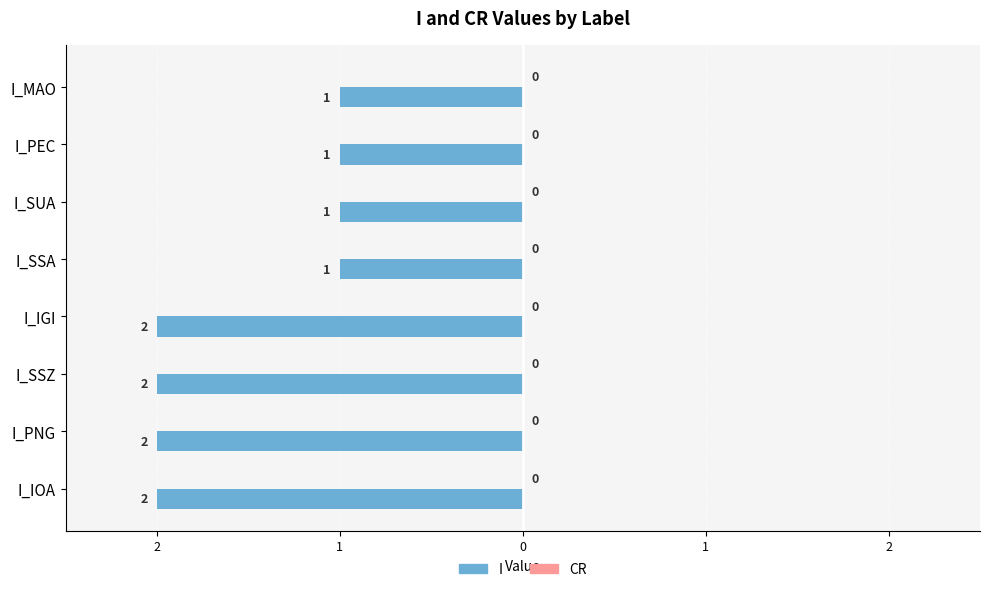

Are the bars horizontal?

Yes